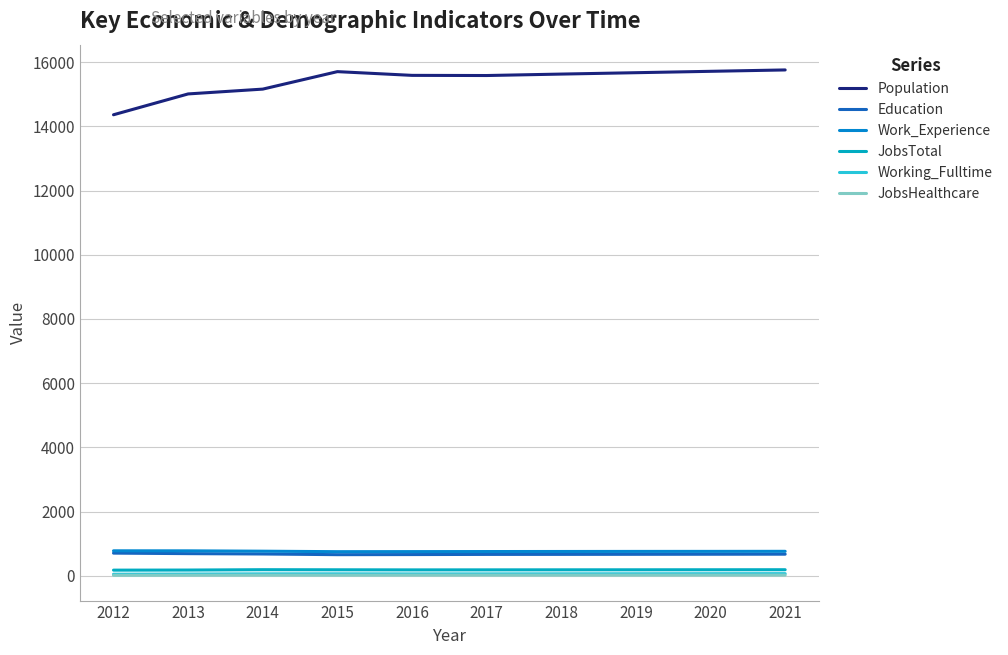

What is the highest value of the Population series?

15755